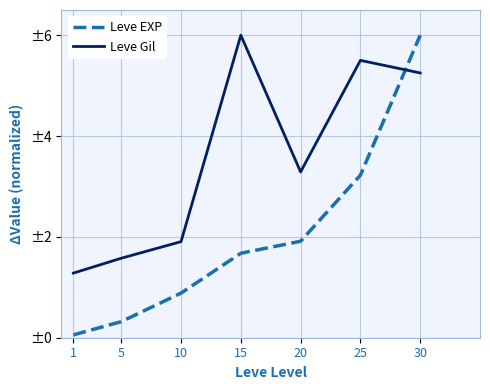

What is the difference between the second highest and minimum values in the Leve Gil series?

4.2